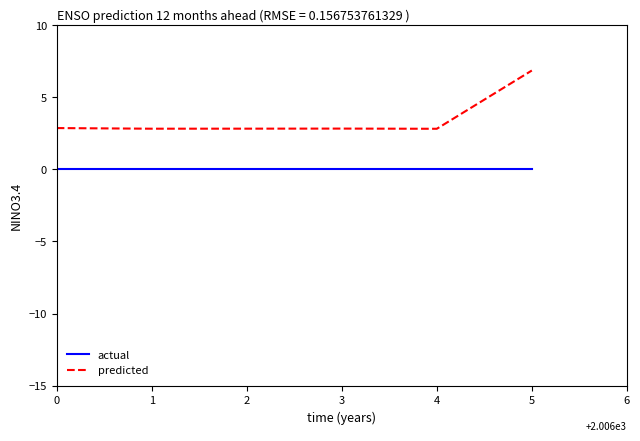

What is the difference between the highest and lowest values at 5?

6.9